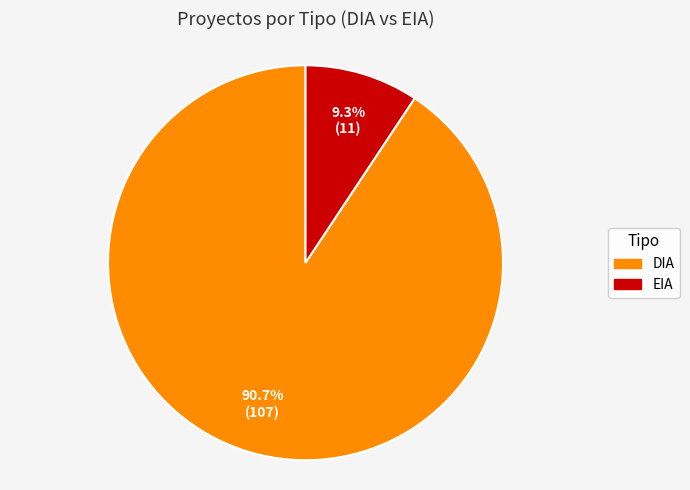

Rank the categories by value from lowest to highest.

EIA, DIA